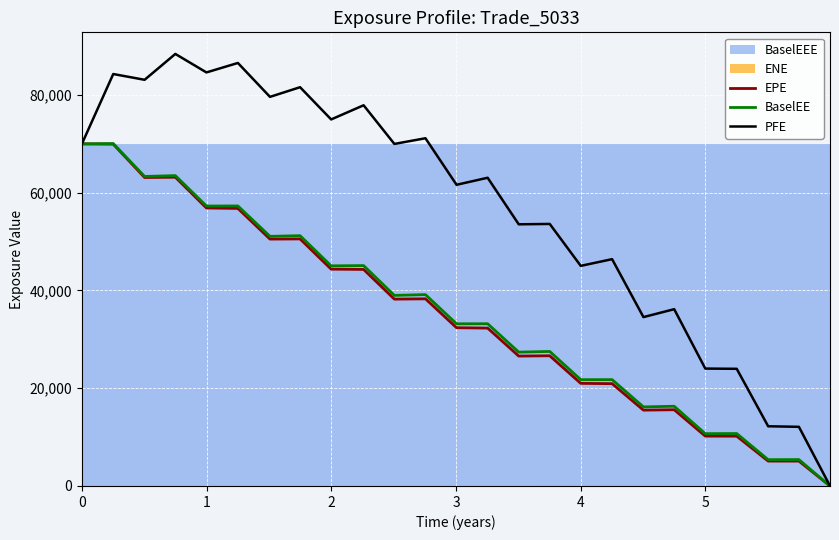

Reading left to right, list all the values displayed in this chart.

EPE: 69993.5	69935.4	63110.3	63169.6	56875.9	56783.8	50510.2	50544.3	44359.0	44304.1	38224.8	38289.8	32374.4	32299.5	26574.5	26637.6	20993.1	20932.3	15515.7	15594.2	10199.8	10185.9	5092.1	5090.1	0.0
BaselEE: 69993.5	70055.8	63327.9	63498.2	57276.1	57292.5	51071.1	51207.7	45034.2	45088.2	38991.5	39149.5	33178.9	33192.4	27383.6	27523.5	21750.4	21756.5	16178.1	16310.9	10702.3	10726.6	5382.0	5399.1	0.0
PFE: 69993.5	84280.5	83099.9	88391.2	84607.6	86543.5	79607.1	81584.3	74990.5	77889.0	69981.7	71141.6	61621.3	63058.8	53534.7	53610.3	45032.1	46404.4	34550.6	36168.9	24017.3	23972.7	12214.7	12101.8	0.0